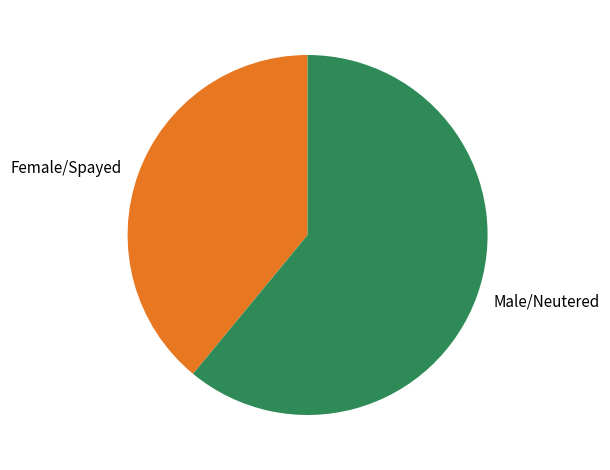

Is it true that Male/Neutered is 42% of the pie?

False